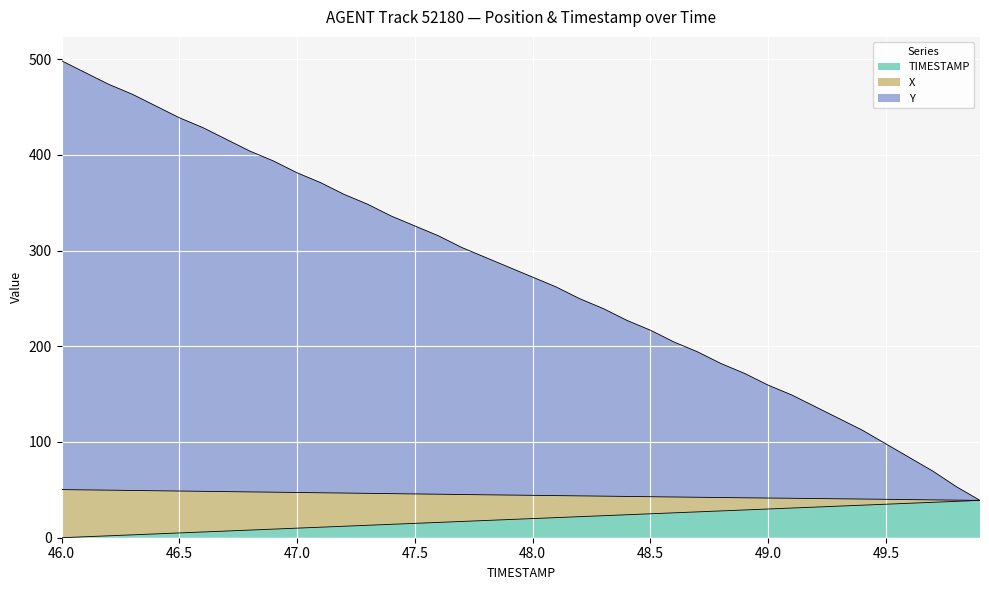

What position from the right is 47.9?

21